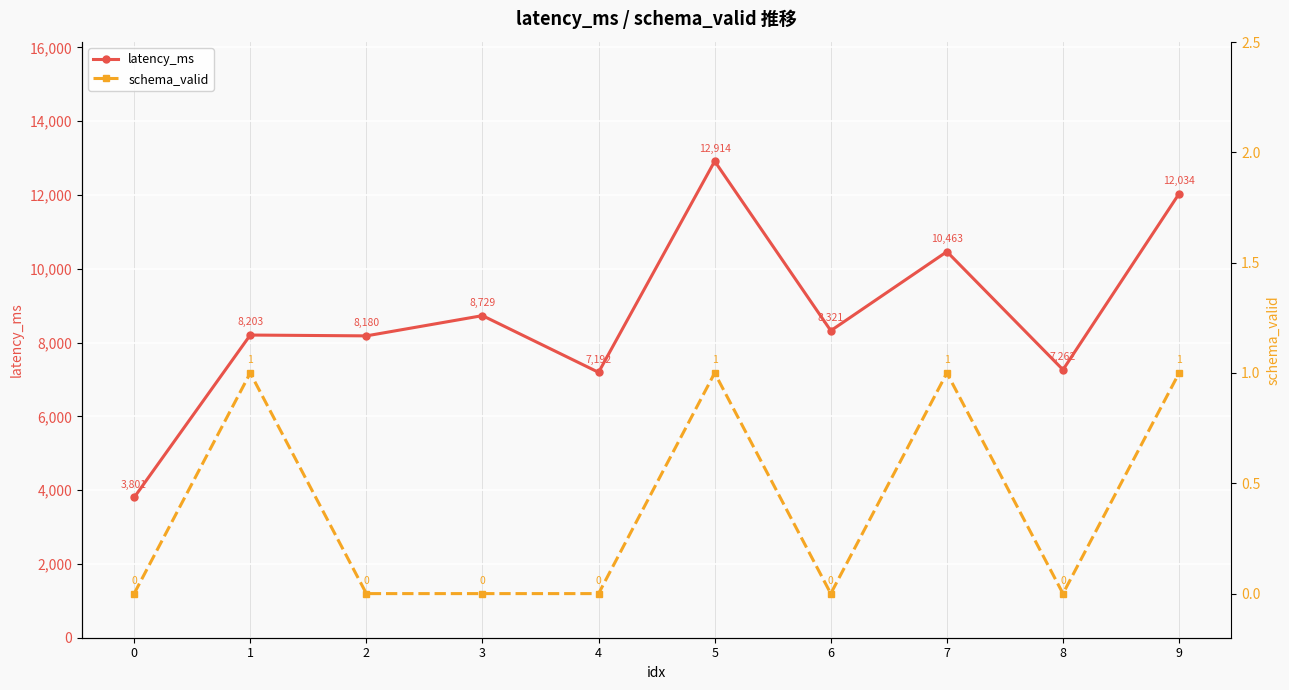

Which has a higher value, 3 or 5?

5